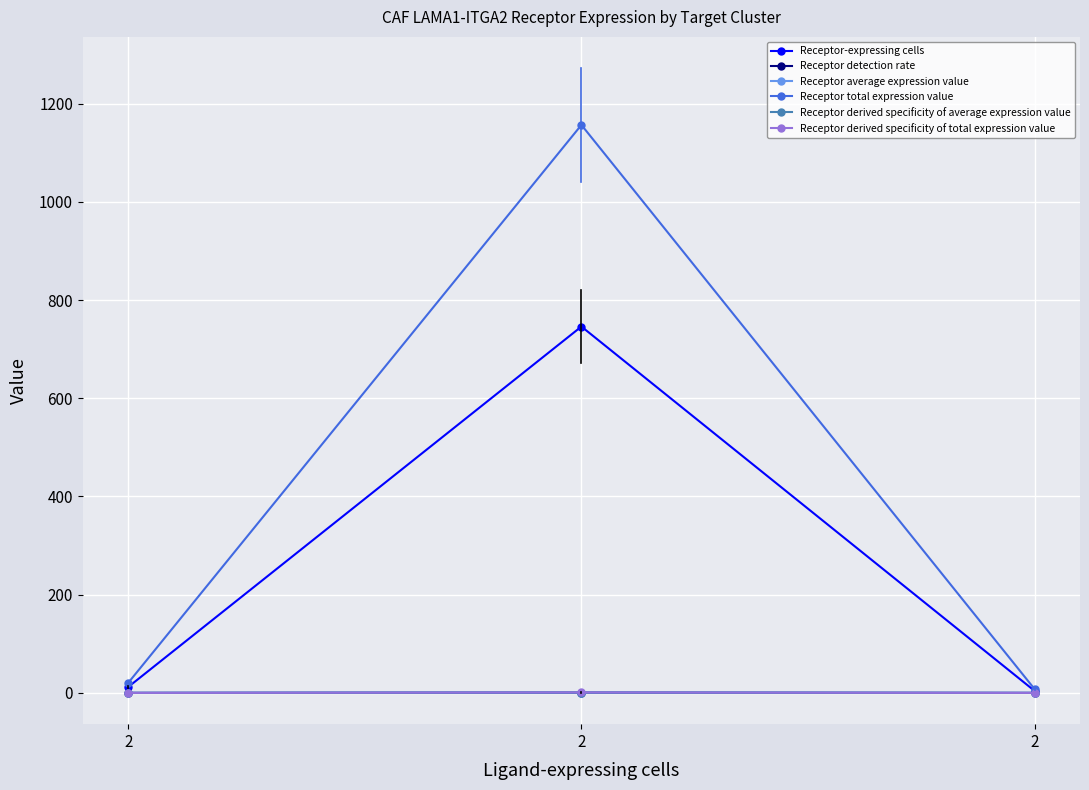

Does the chart have visible grid lines?

Yes